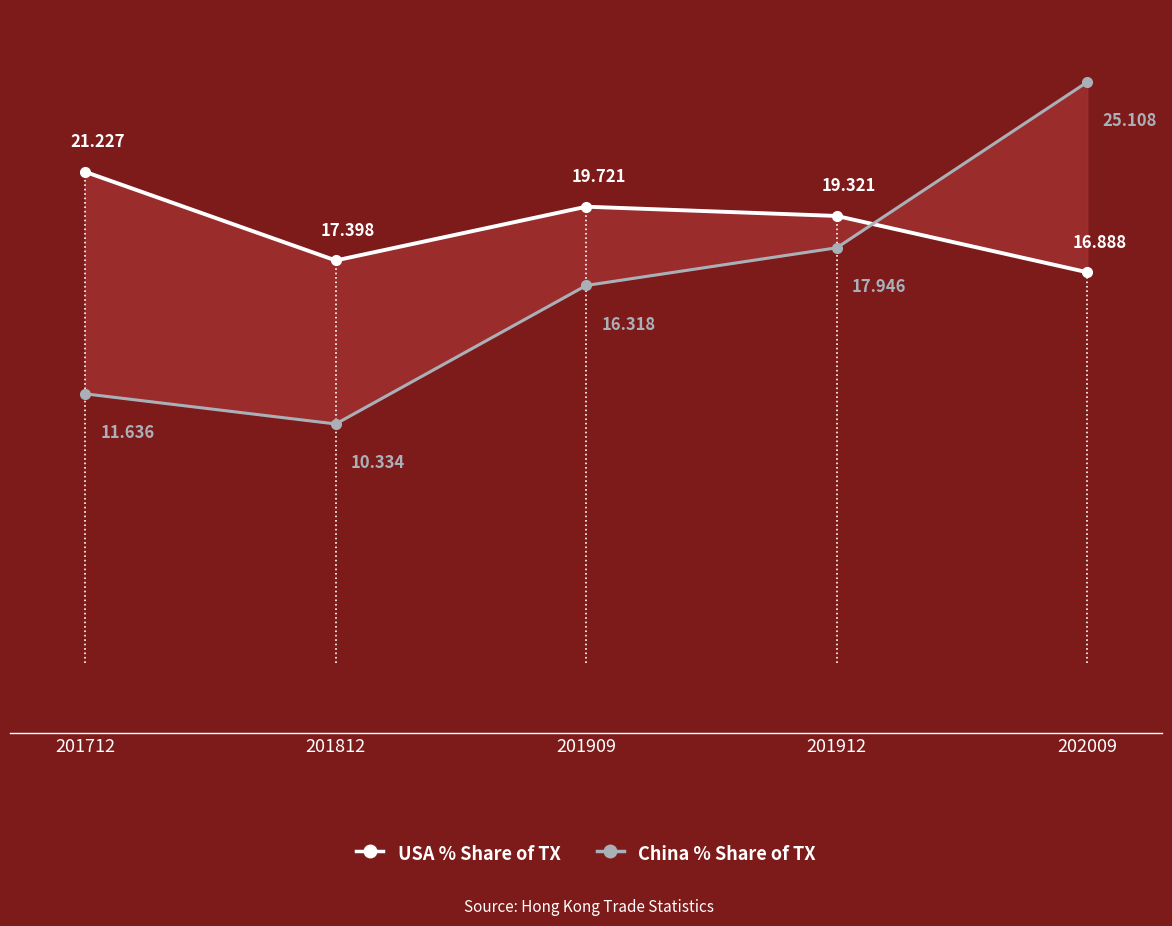

Is this an area chart (filled region under the line)?

No